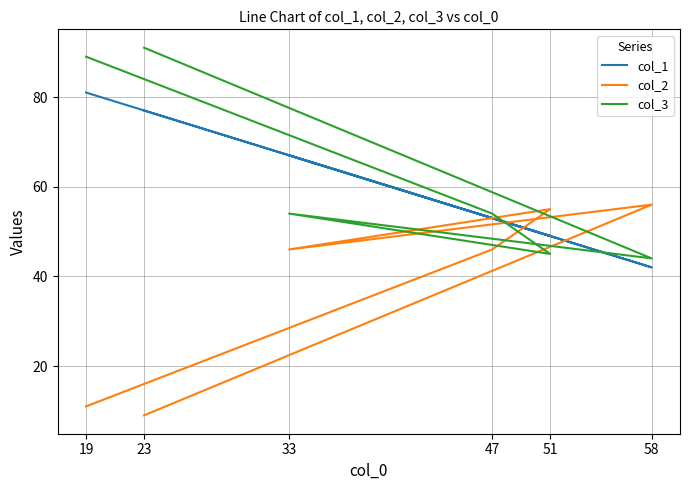

Is it true that col_3 equals 45 at 51?

True